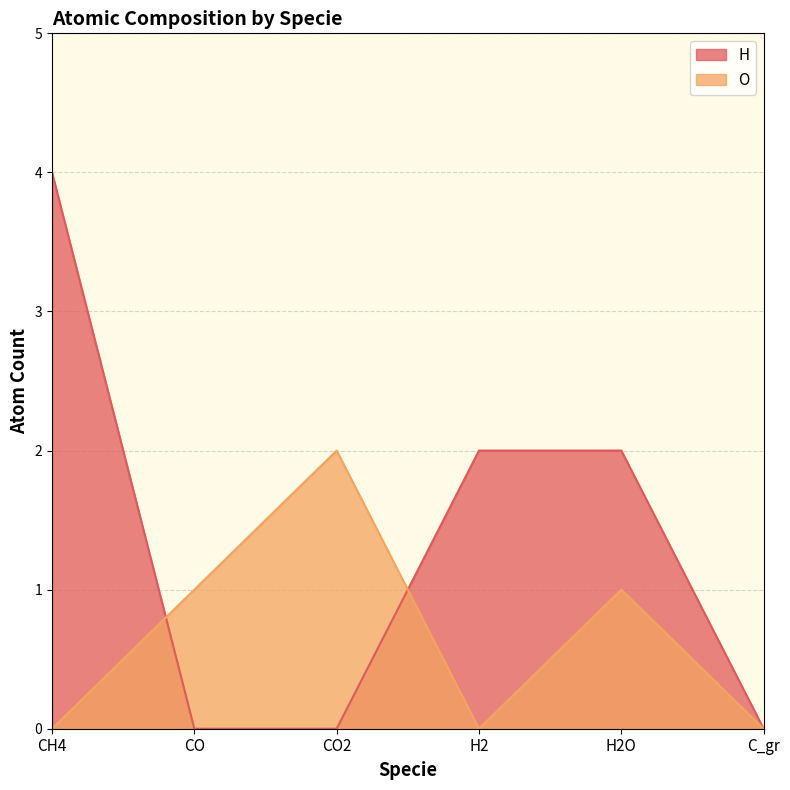

Does the chart have visible grid lines?

Yes